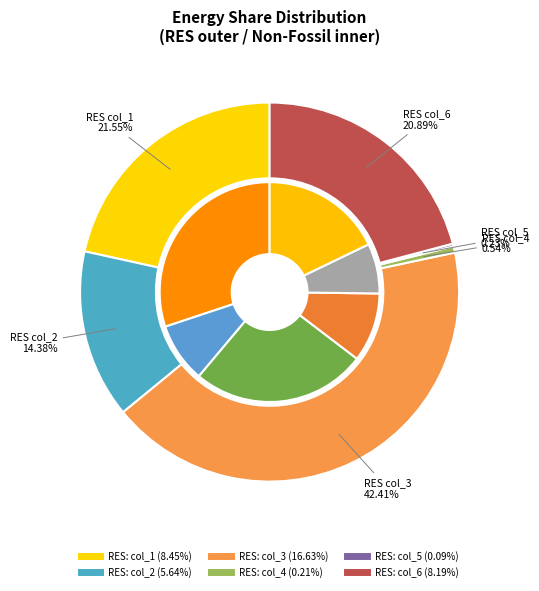

Is it true that col_1 is 15% of the pie?

False